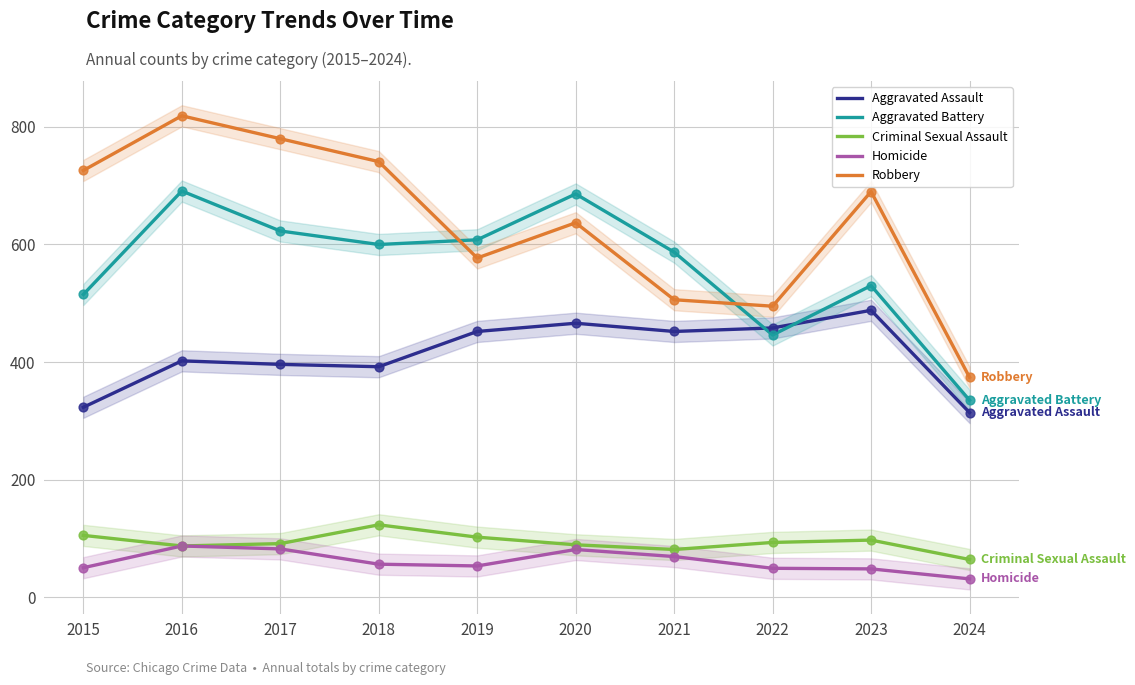

At how many categories does at least one series exceed 197?

10